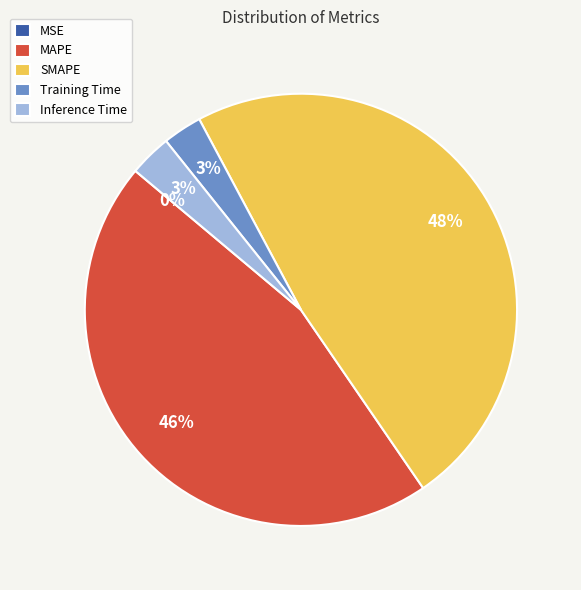

Is it true that MAPE is 46% of the pie?

True